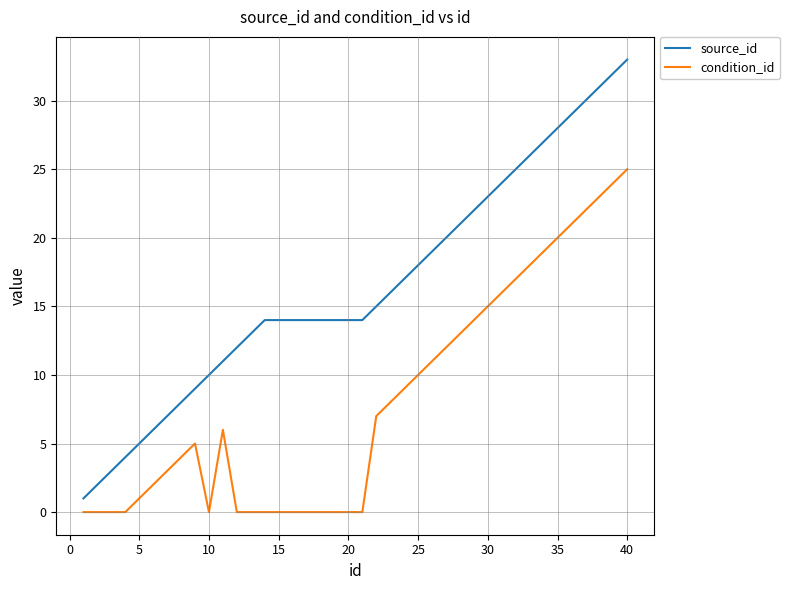

What is the maximum value for source_id?

33